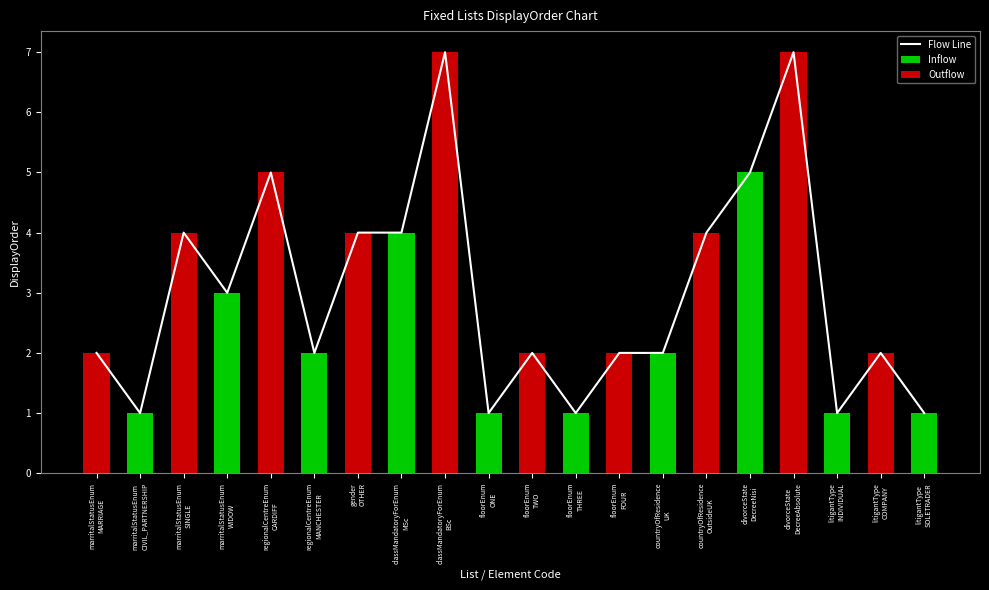

What is the difference between the values at divorceState
DecreeNisi and marritalStatusEnum
MARRIAGE?

3